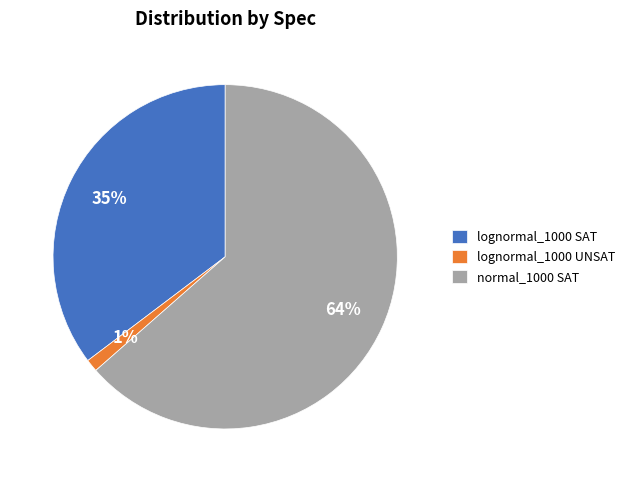

To the nearest percent, what is the average slice percentage?

33%